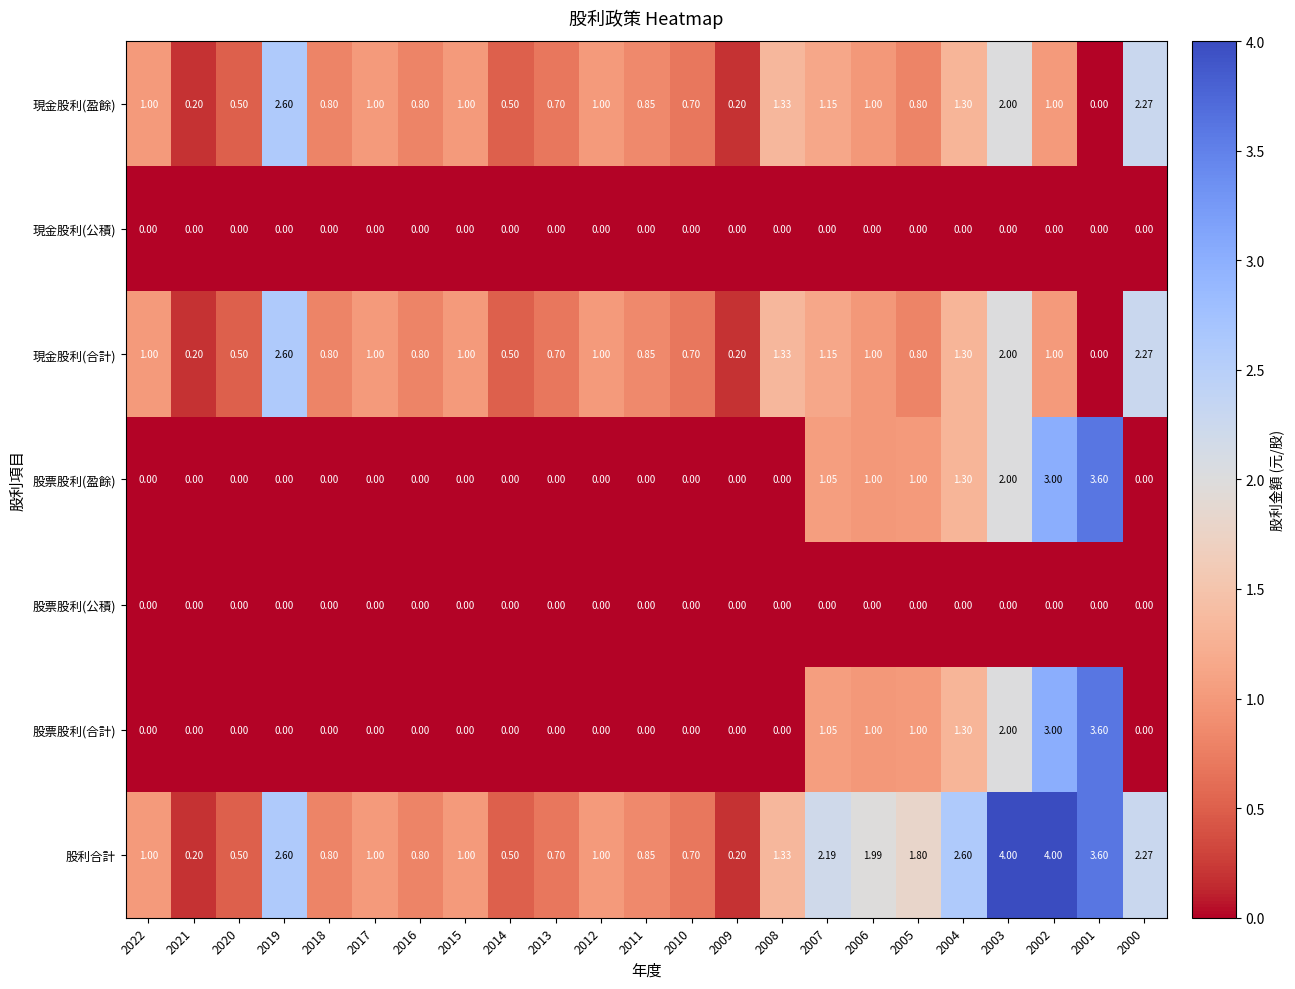

Which series has the largest range (max minus min)?

股利合計